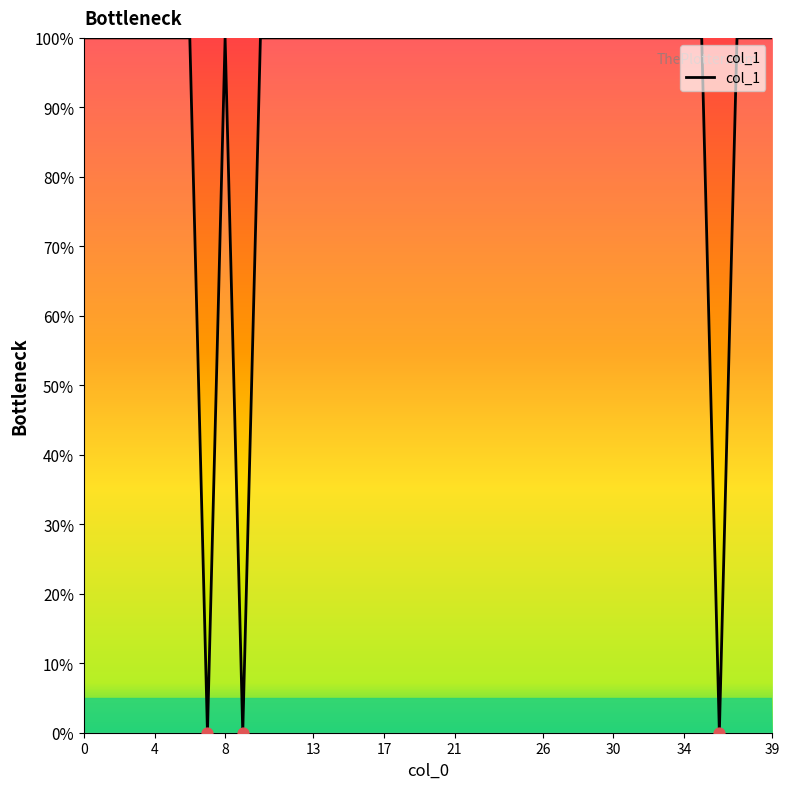

What is the maximum value shown in the chart?

100.0